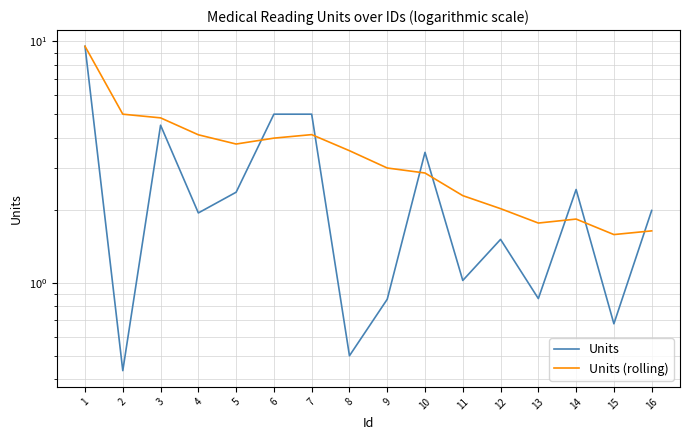

Is the value of Units (rolling) at 7 greater than the value of Units at 7?

No